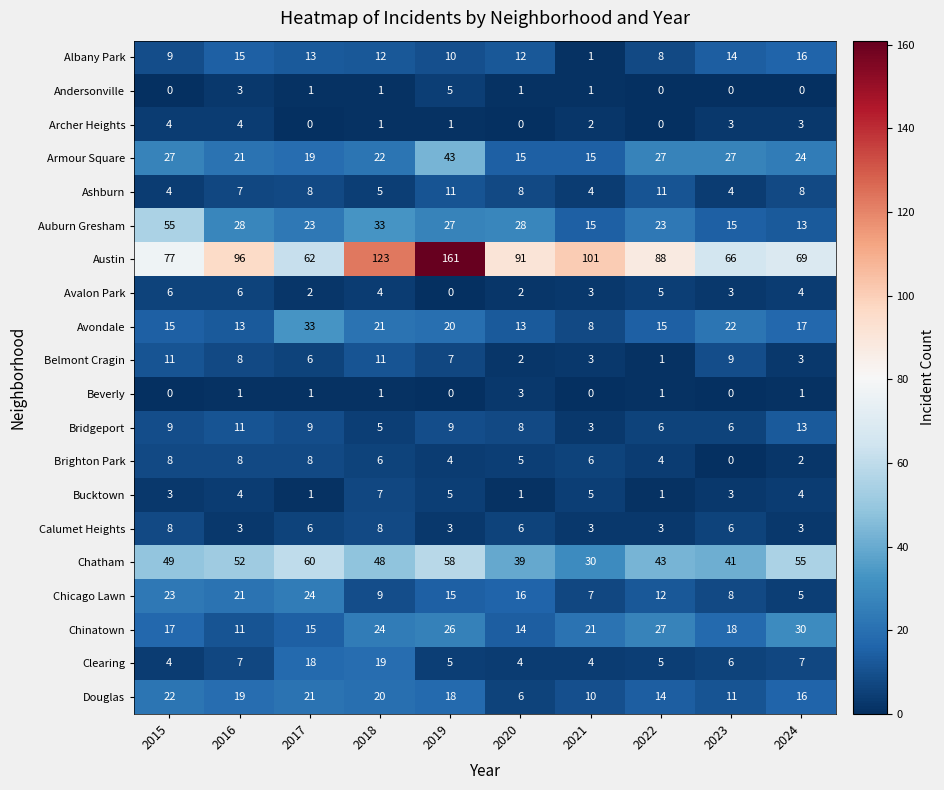

Which series has the largest range (max minus min)?

Austin